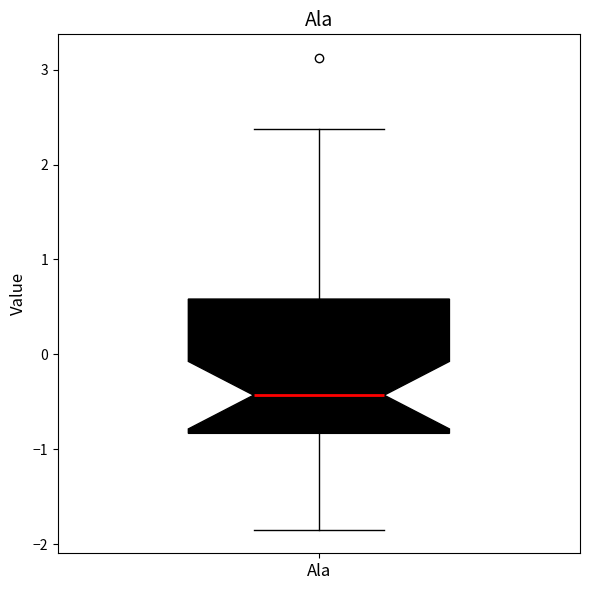

Where is the lower edge of the box for Ala on the y-axis? The values are not printed on the chart, so give them approximately, as read against the axis.

-0.8